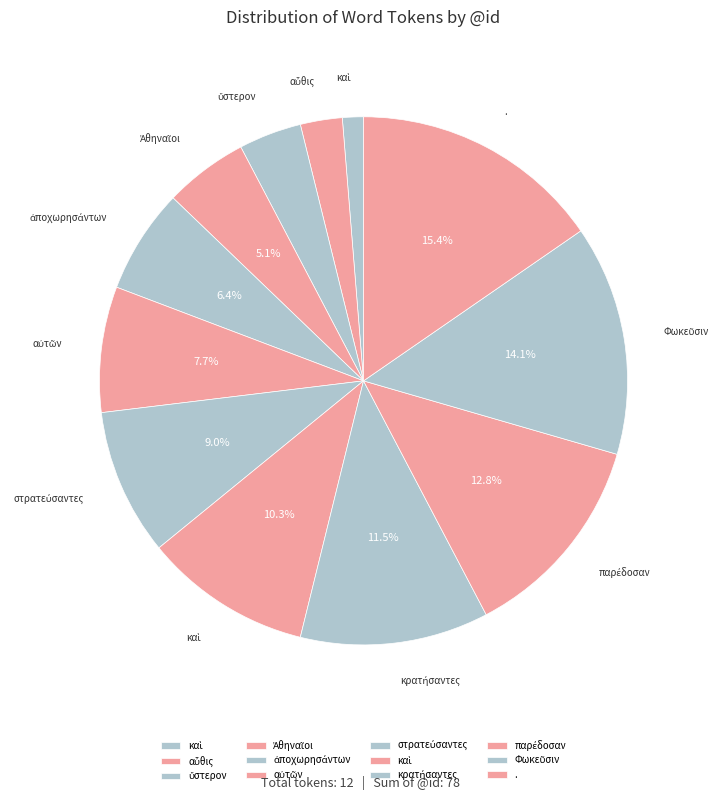

Which slice is the largest?

.